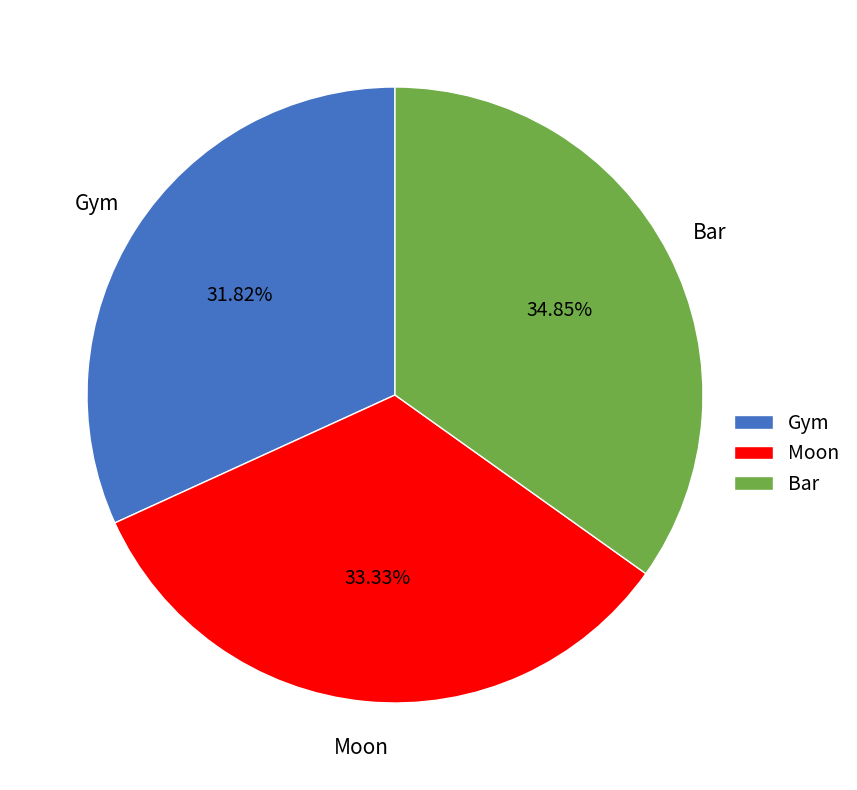

How many slices are in this pie chart?

3